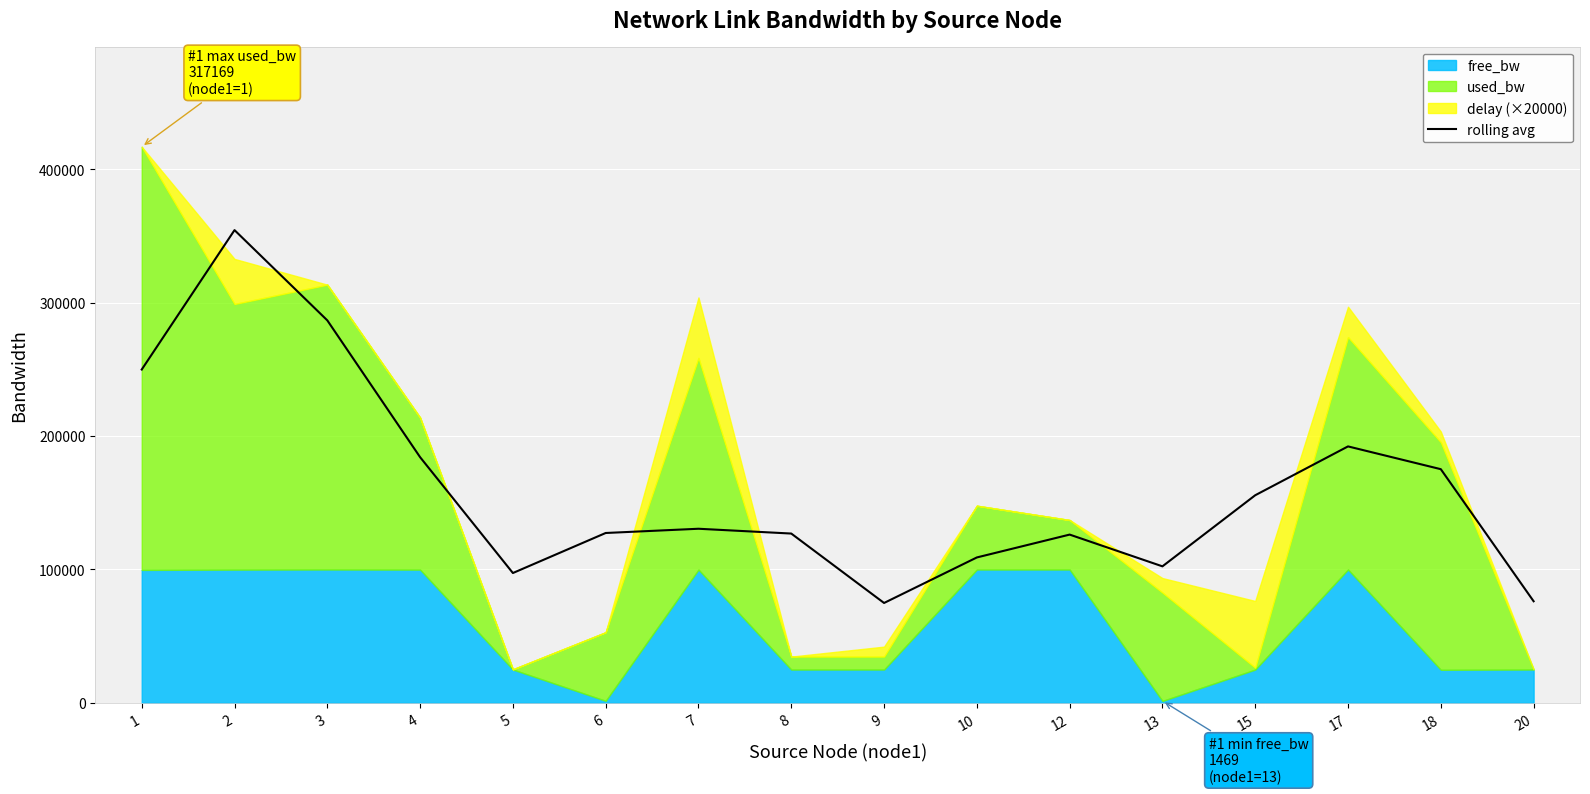

Which label corresponds to the largest value in the chart?

2